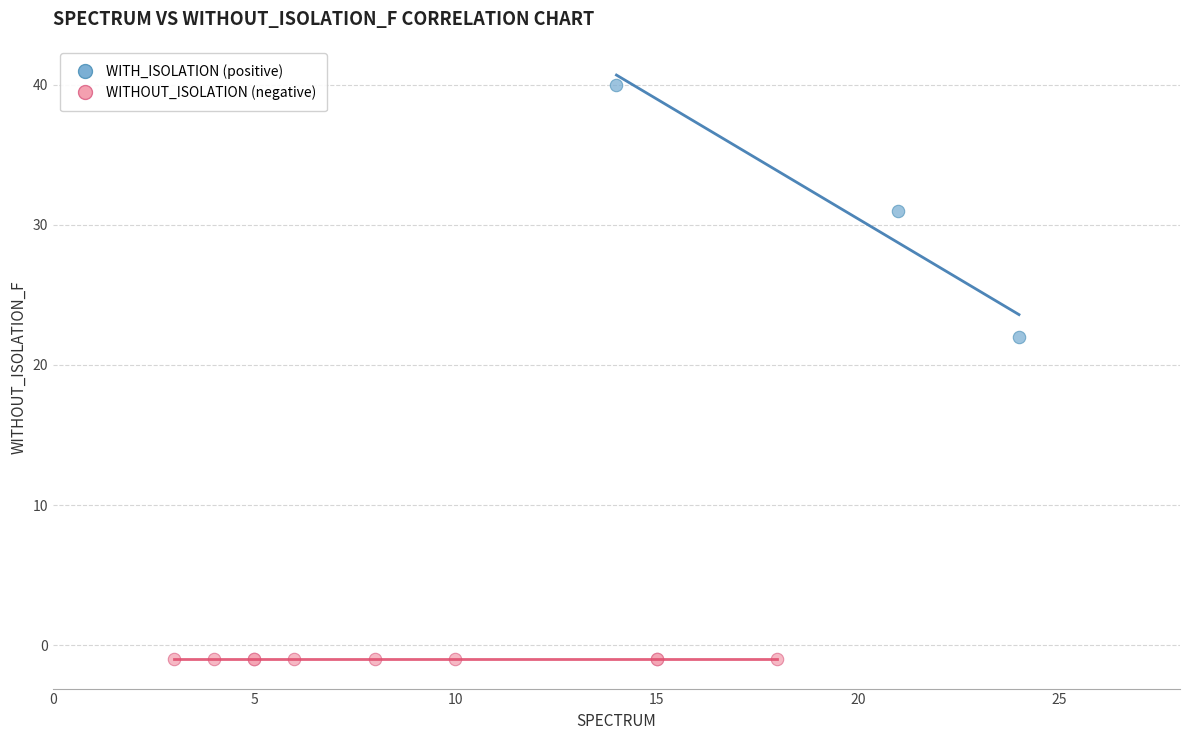

Which series reaches the minimum Y coordinate?

WITHOUT_ISOLATION (negative)